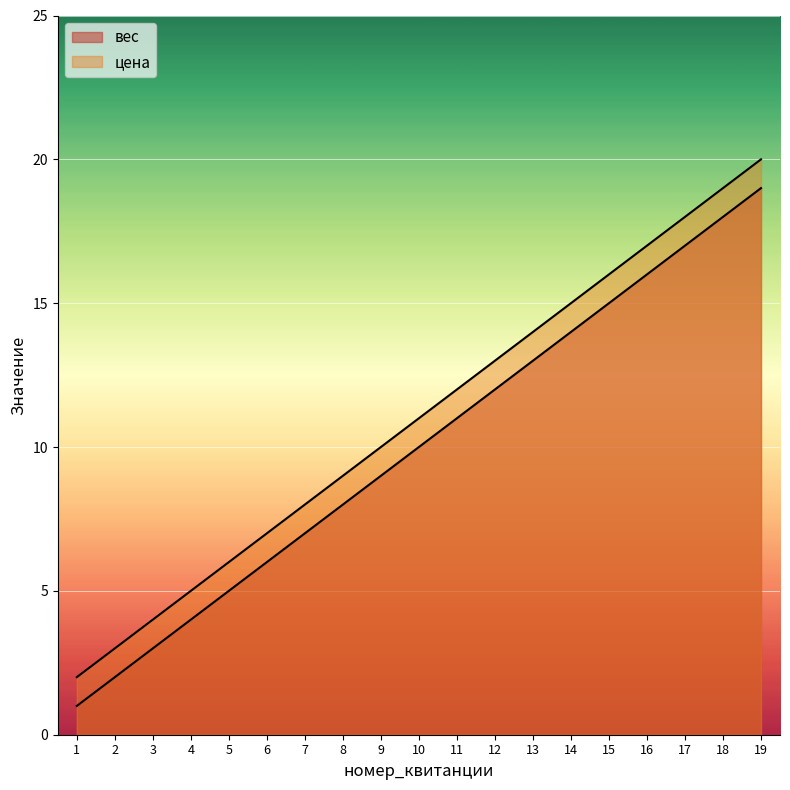

How many lines are shown in the chart?

2